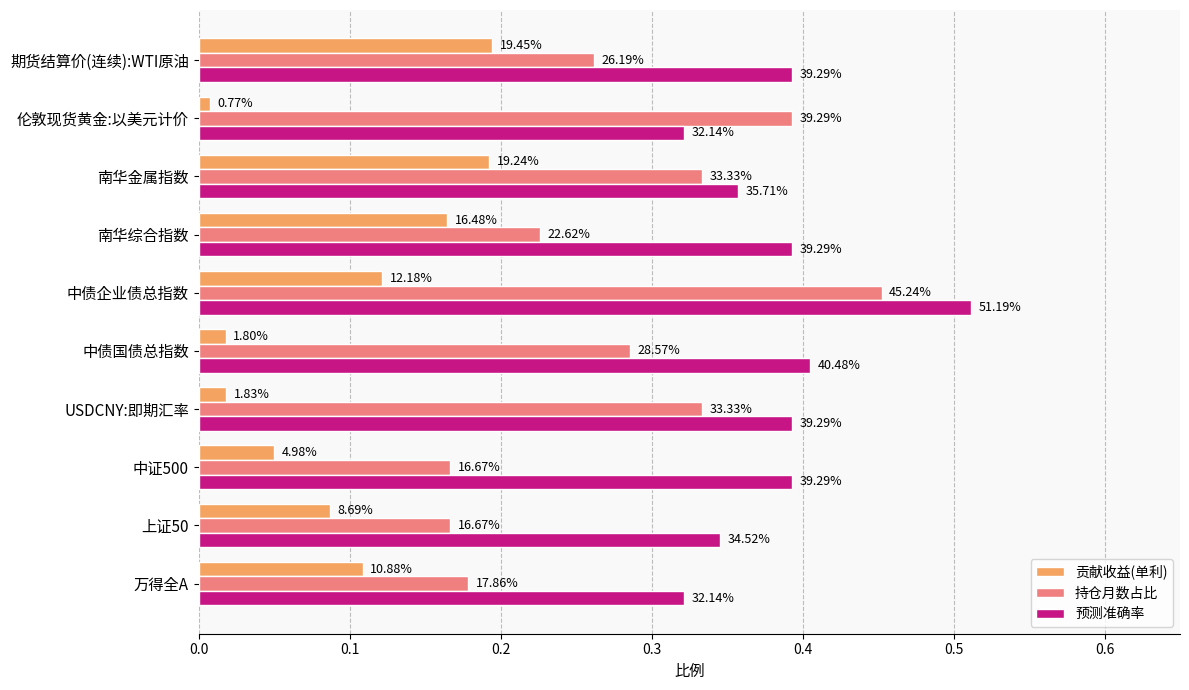

What is the highest value of the 持仓月数占比 series?

0.5